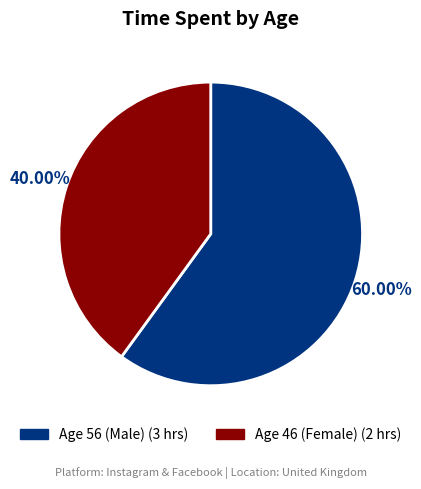

Is there a majority slice in this chart?

Yes